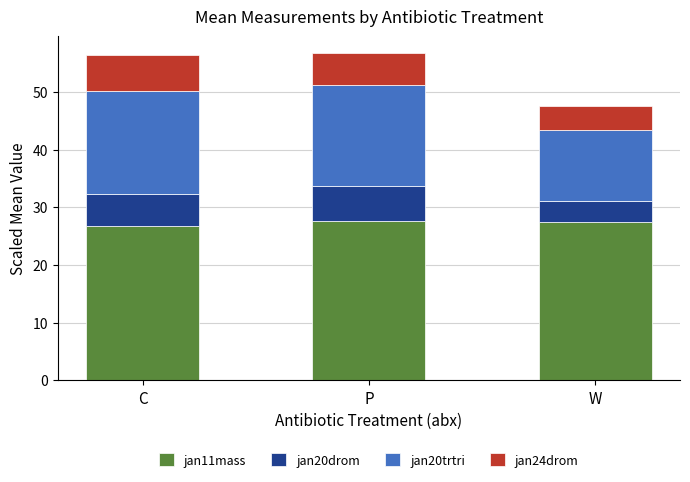

Is it true that jan11mass equals 27.5 at W?

True